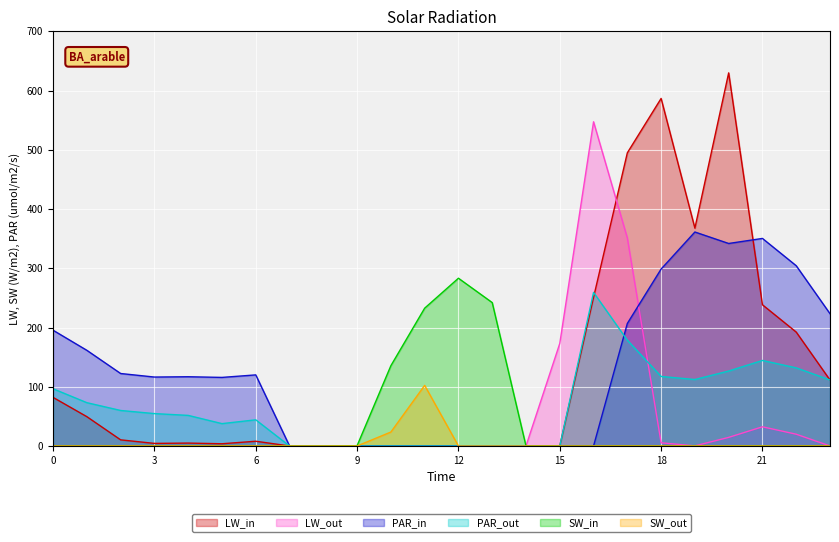

How many values in the LW_in series are below 8?

12